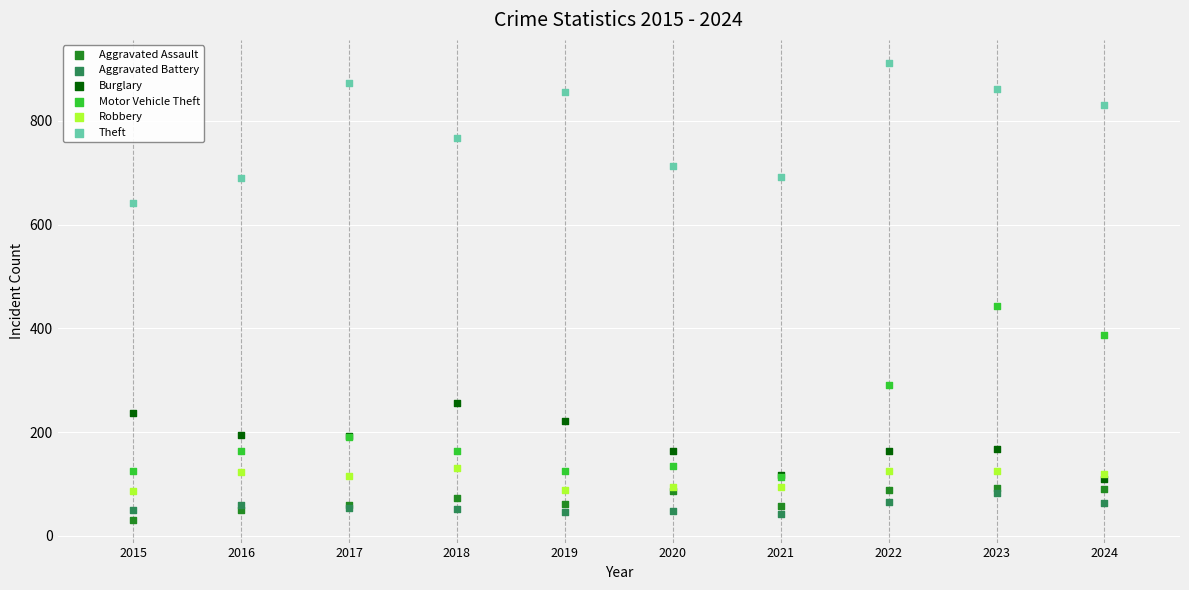

What are all the series names shown in the legend?

Aggravated Assault, Aggravated Battery, Burglary, Motor Vehicle Theft, Robbery, Theft